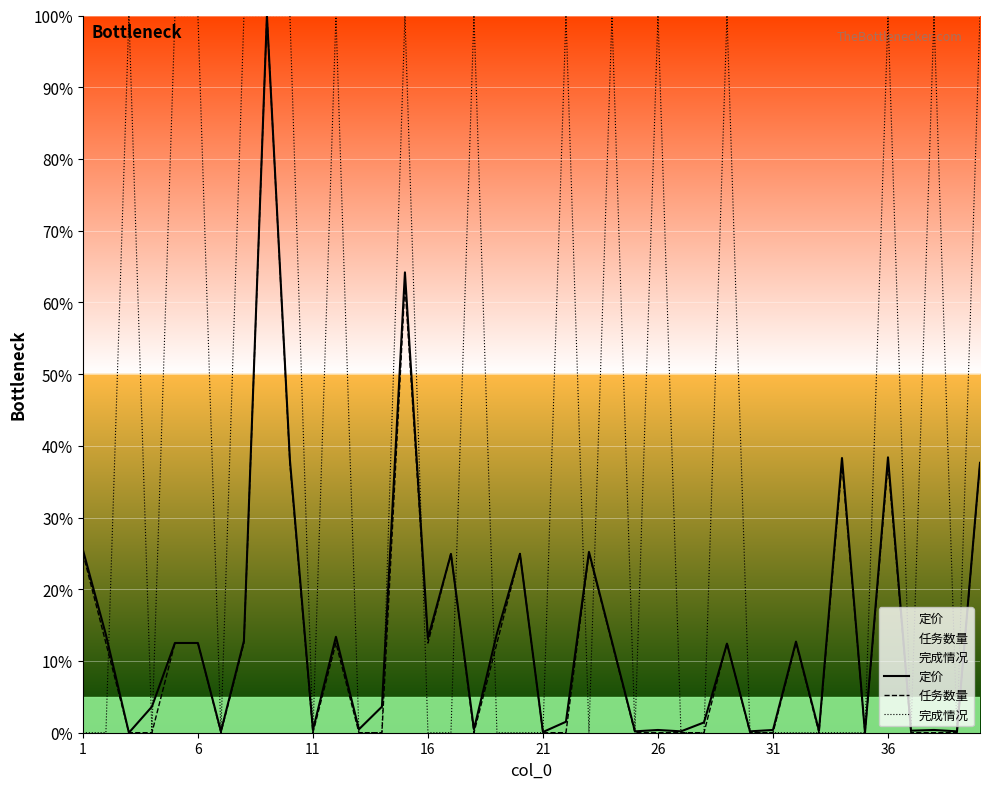

The 完成情况 series shows -67.9 at 27. True or false?

False